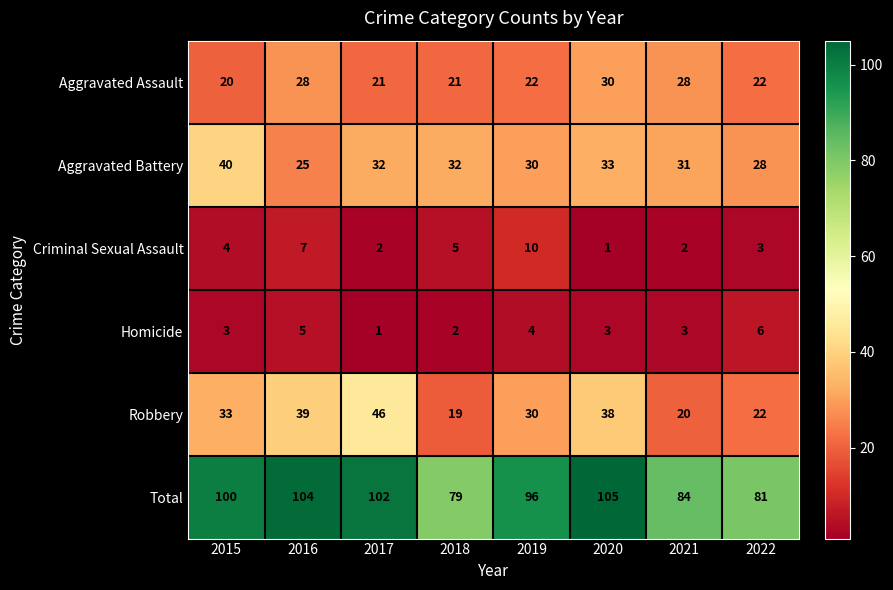

Which series changed the most between 2017 and 2020?

Aggravated Assault